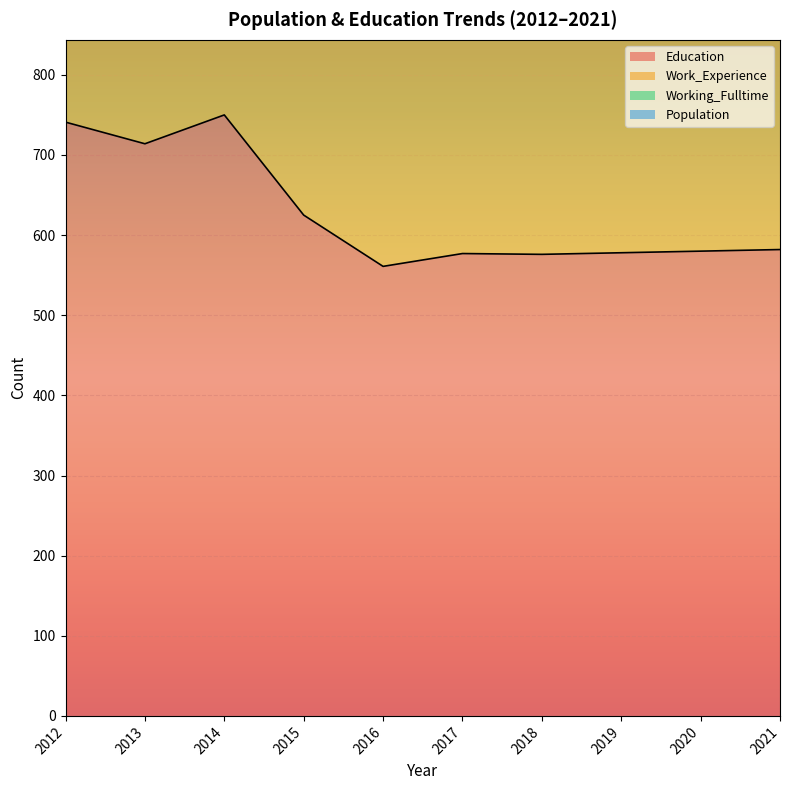

What is the value of the Education point at the 7th from the left?

576